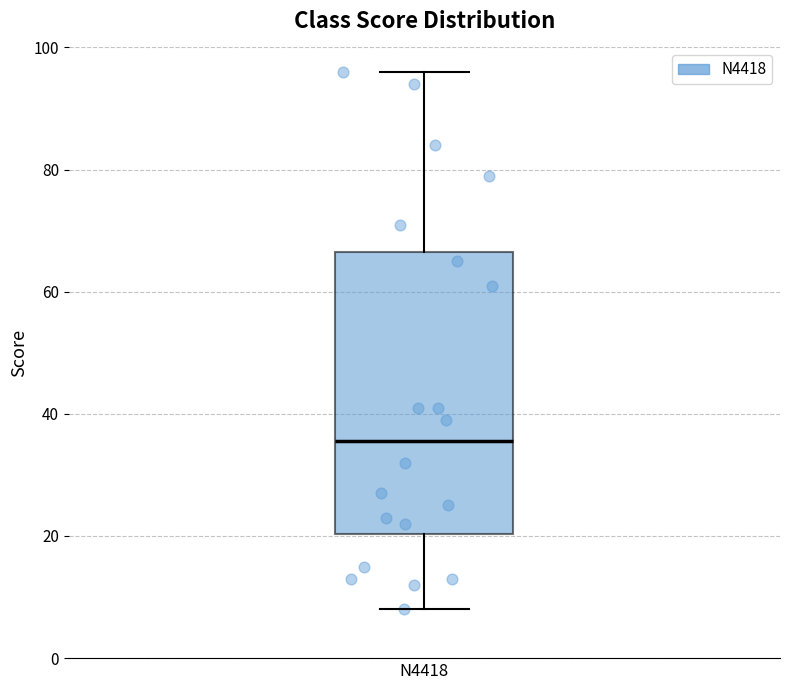

Where does the lower whisker of the box for N4418 end on the y-axis? The values are not printed on the chart, so give them approximately, as read against the axis.

8